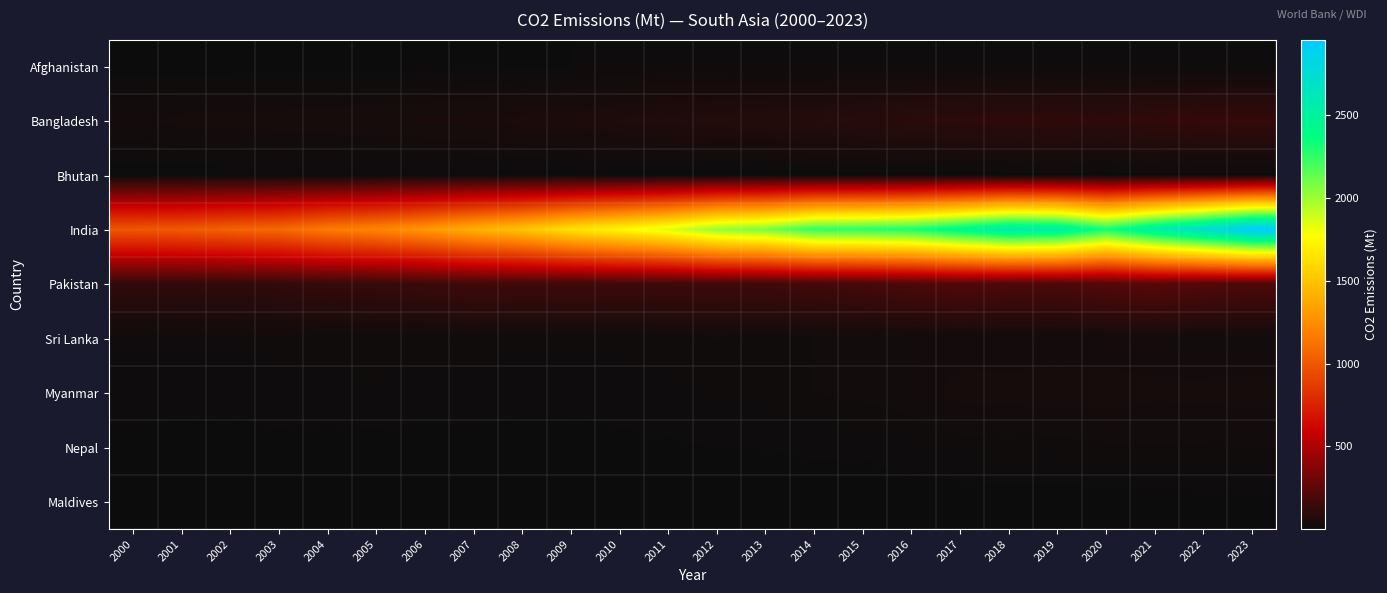

List the series in order of their peak value, lowest first.

Bhutan, Maldives, Afghanistan, Nepal, Sri Lanka, Myanmar, Bangladesh, Pakistan, India